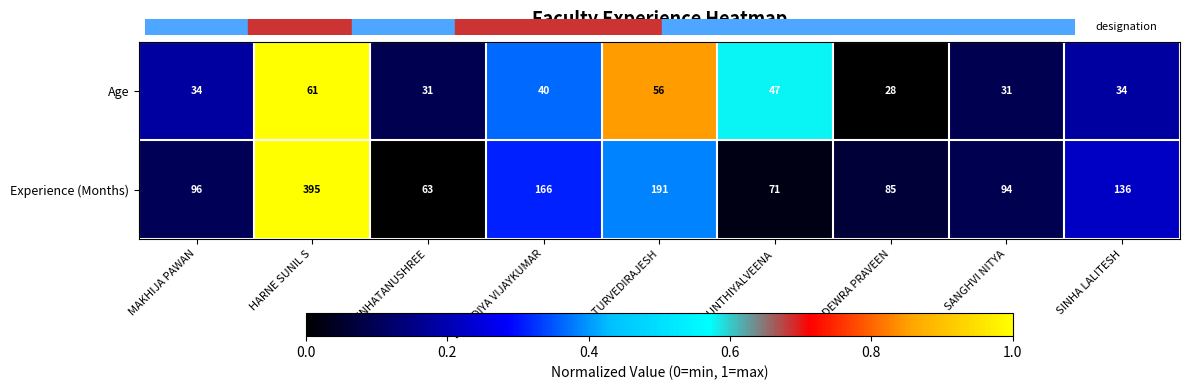

How many data points in Age are less than 34?

3